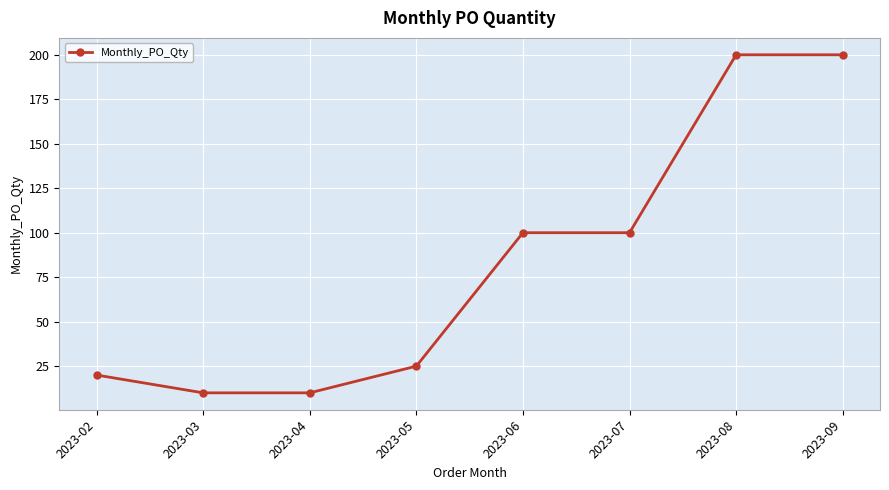

What is the value of the 3rd point from the left?

10